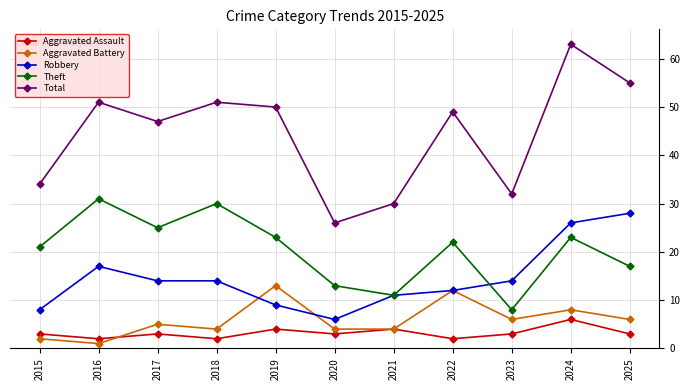

What is the value of the Theft point at the 4th from the left?

30